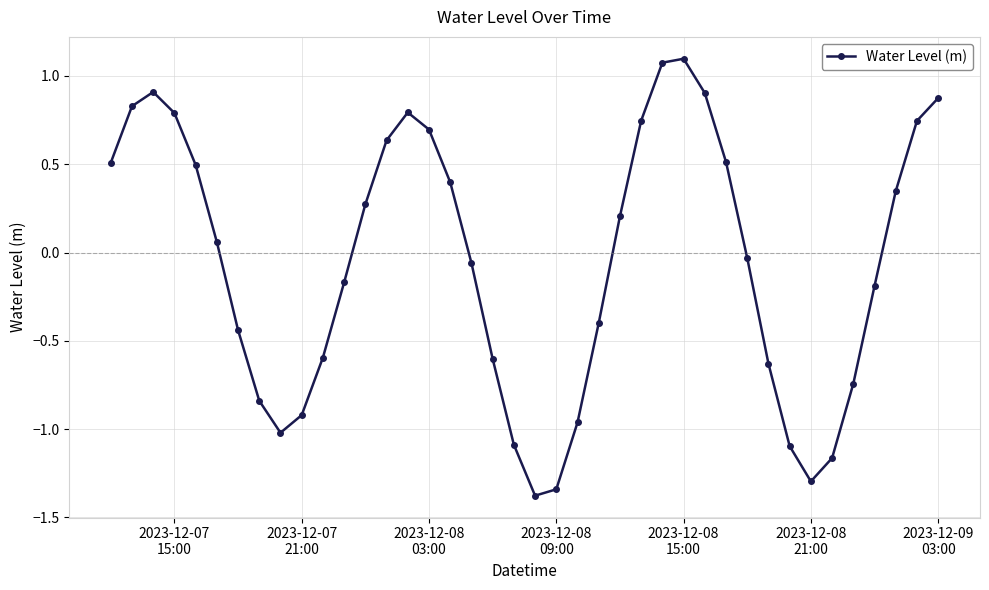

How many lines are shown in the chart?

1